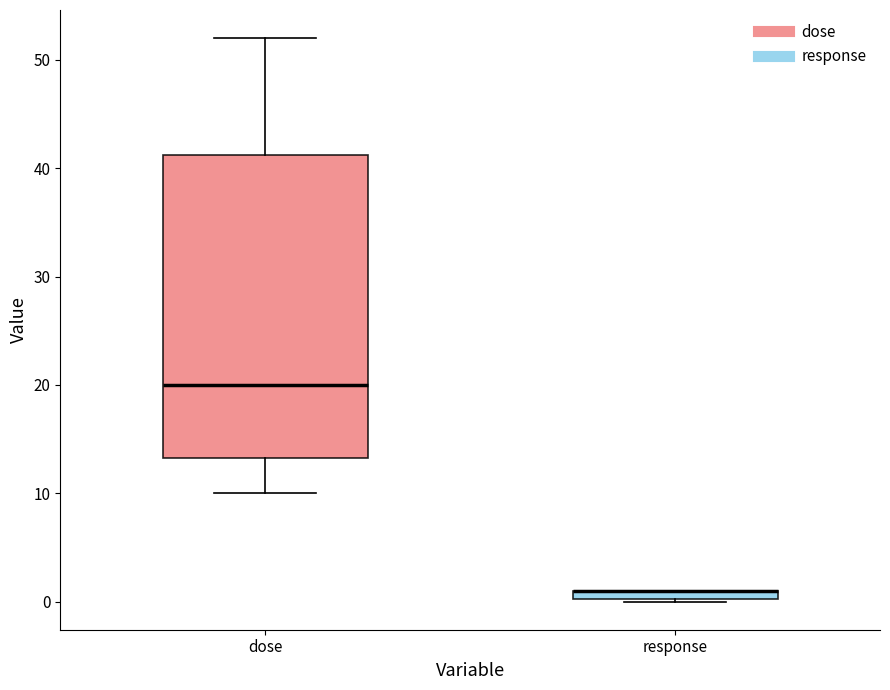

Which box is the tallest, from its lower edge to its upper edge?

dose